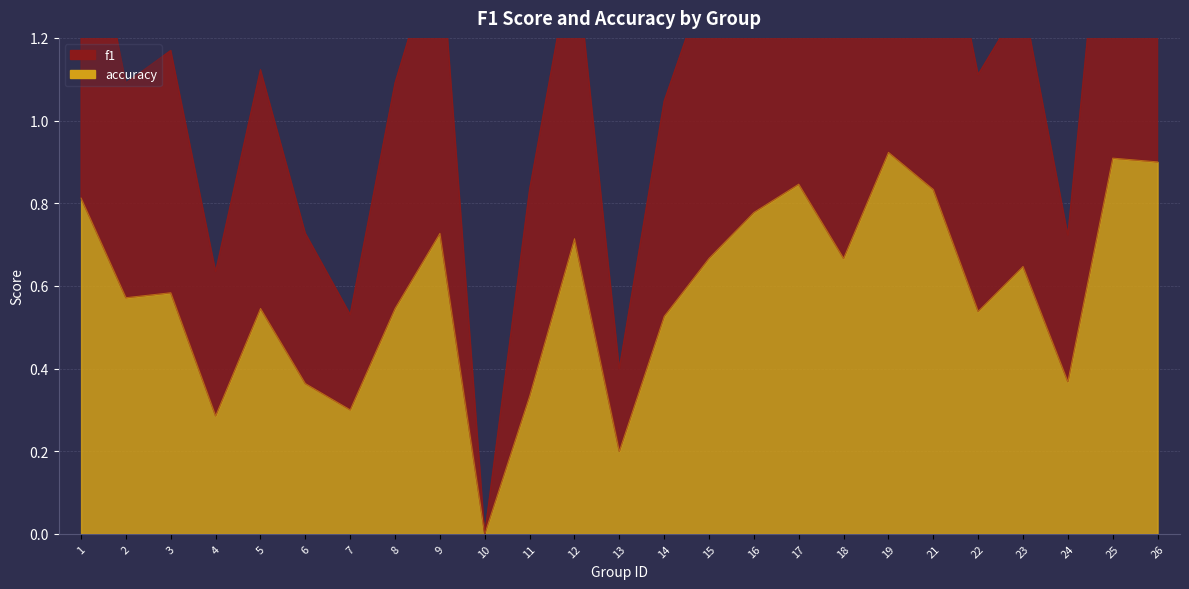

Reading right to left, extract all data points from this chart.

f1: 1.8	1.8	0.7	1.3	1.1	1.6	1.9	1.3	1.7	1.6	1.4	1.0	0.4	1.4	0.8	0.0	1.4	1.1	0.5	0.7	1.1	0.6	1.2	1.1	1.6
accuracy: 0.9	0.9	0.4	0.6	0.5	0.8	0.9	0.7	0.8	0.8	0.7	0.5	0.2	0.7	0.3	0.0	0.7	0.5	0.3	0.4	0.5	0.3	0.6	0.6	0.8